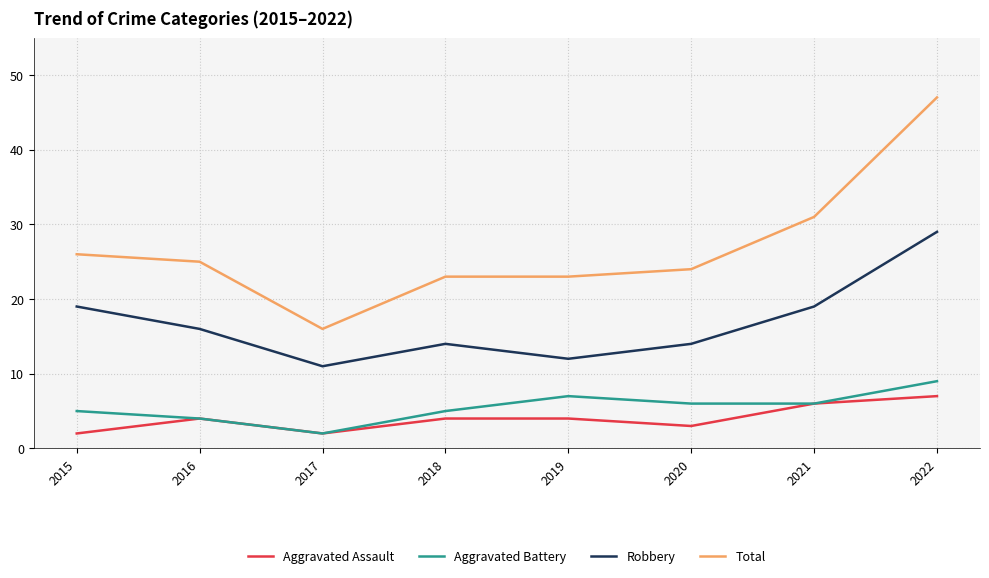

Is the value of Robbery at 2022 greater than the value of Total at 2015?

Yes